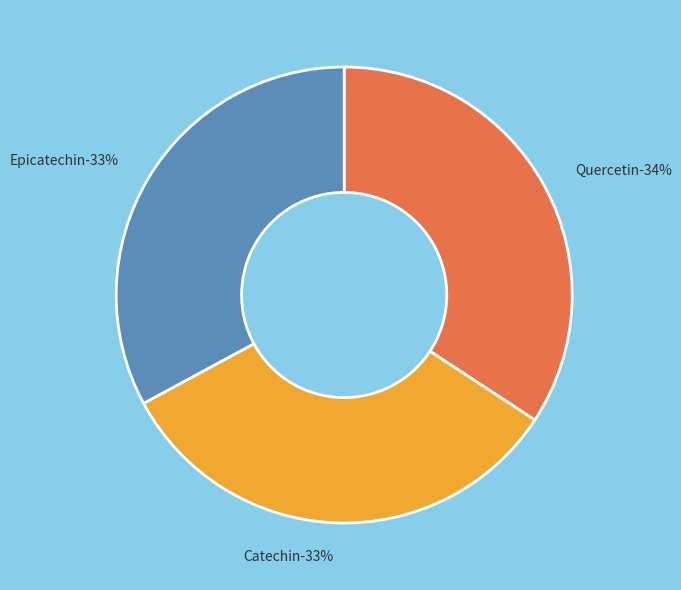

Approximately how many times larger is the value at Quercetin compared to Catechin?

1.0